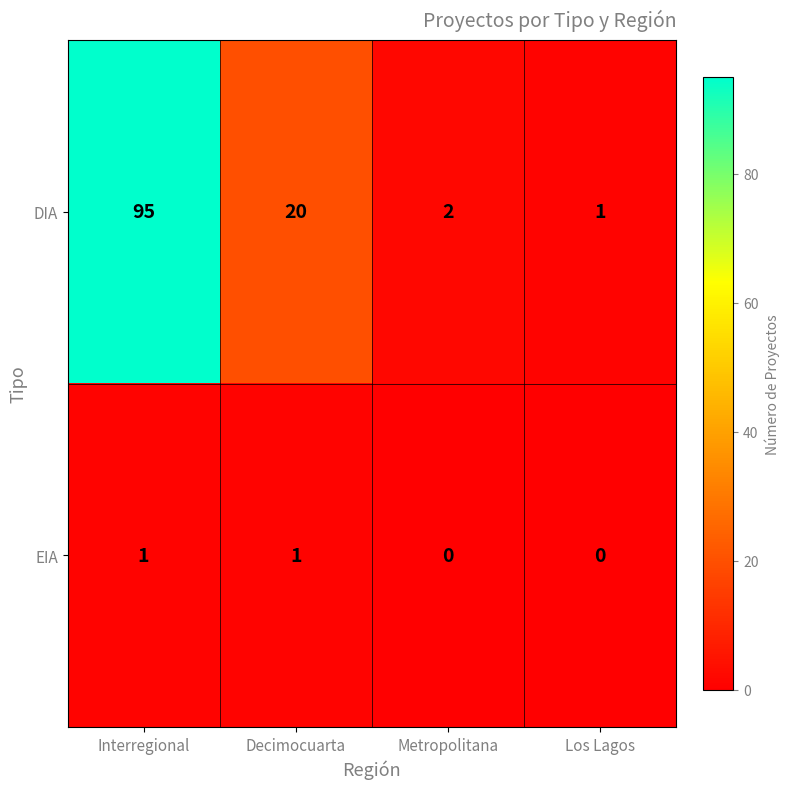

Is the value of DIA at Metropolitana greater than the value of EIA at Decimocuarta?

Yes